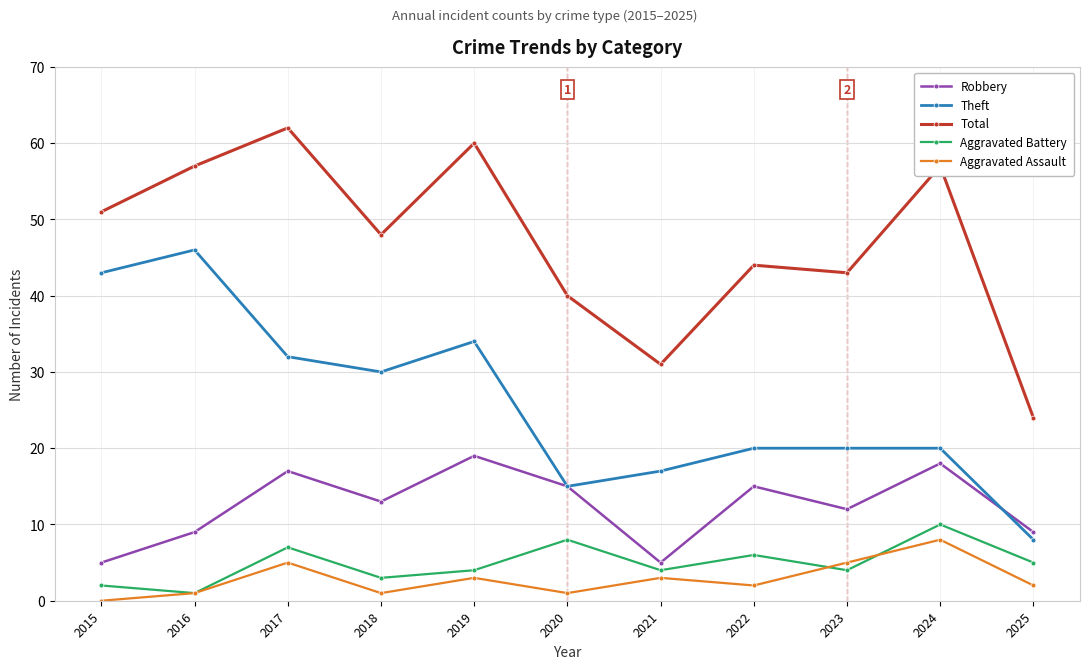

What is the difference between the Aggravated Battery values at 2017 and 2022?

1